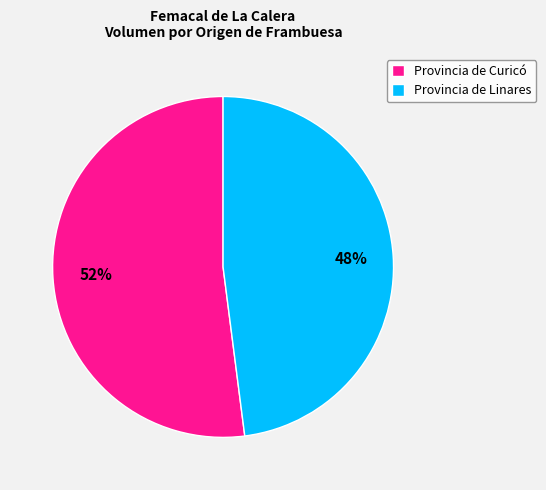

What is the largest slice in the pie chart?

Provincia de Curicó